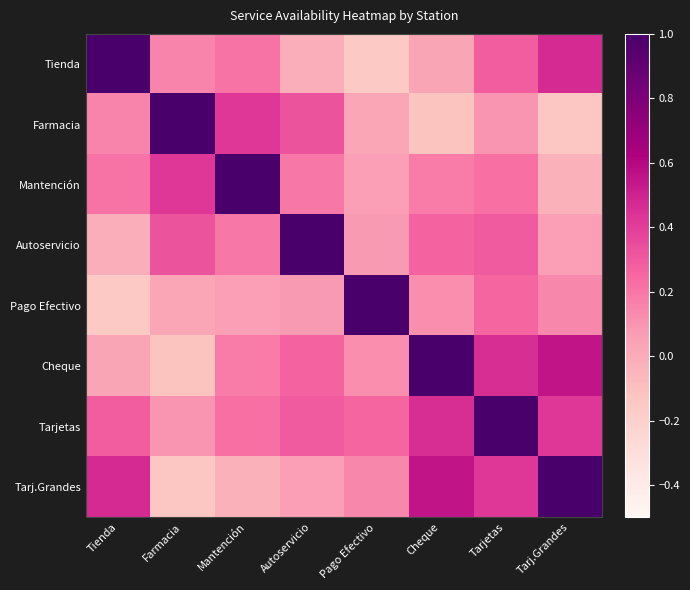

How many distinct data groups are displayed?

8